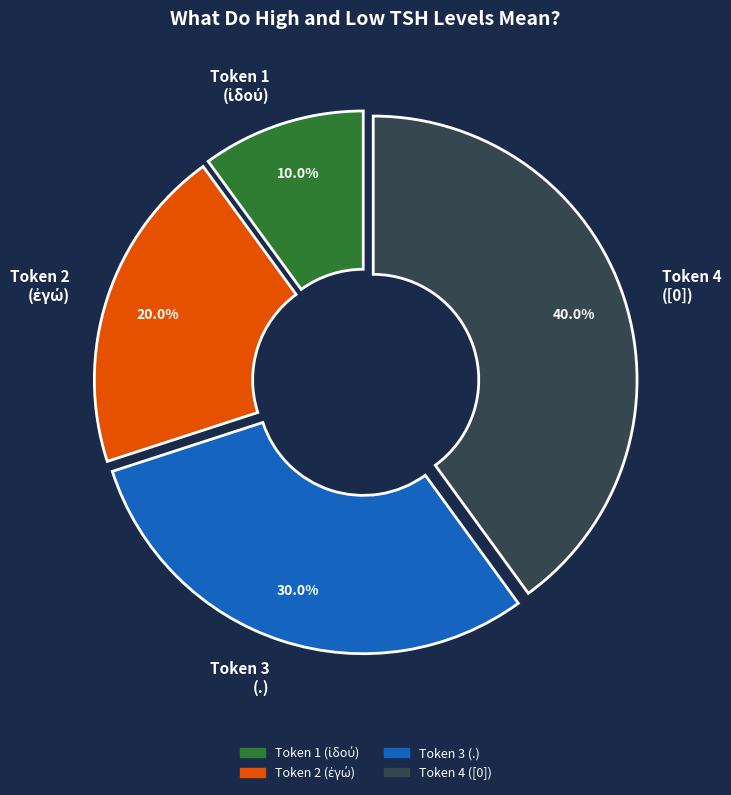

To the nearest percent, what portion does 3,3,.,.,u-------- represent?

30%